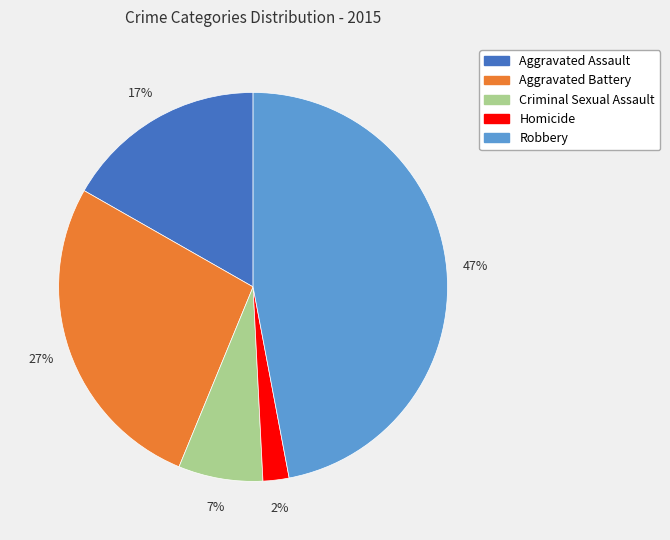

How many slices are in this pie chart?

5